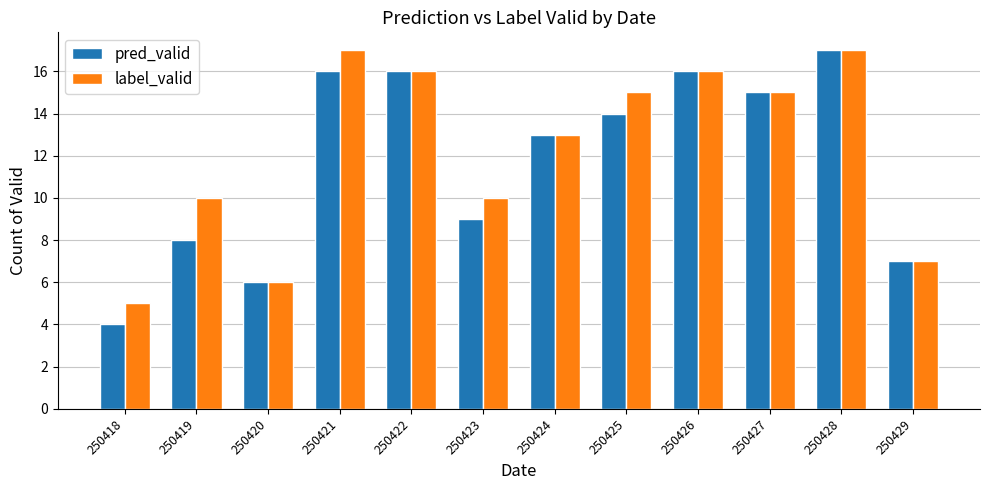

Is it true that label_valid equals 17 at 250421?

True